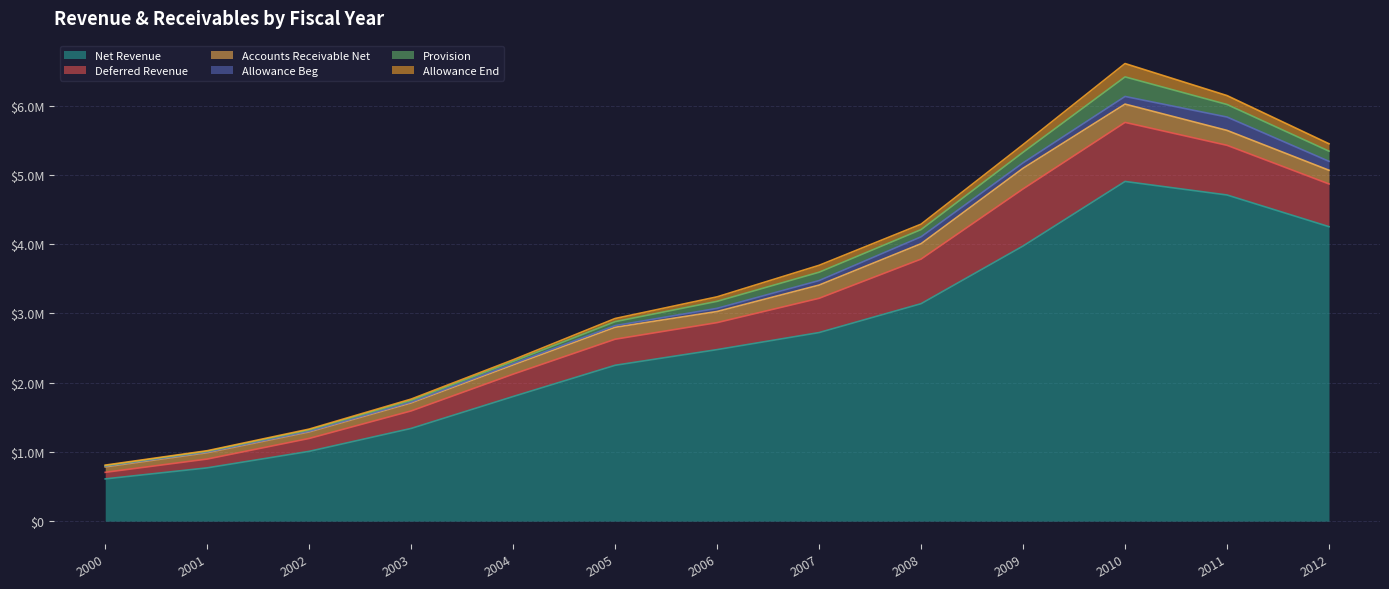

What is the difference between the second highest and minimum values in the Deferred Revenue series?

729663